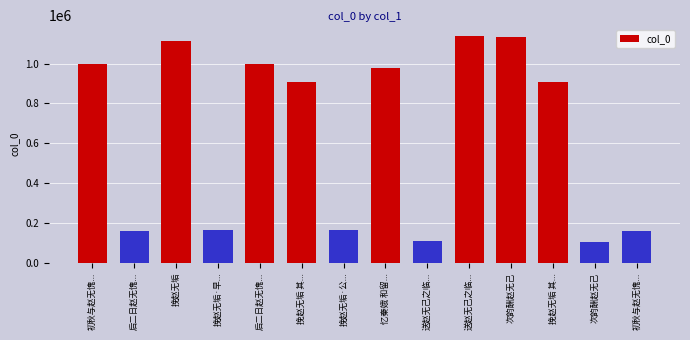

Are the bars horizontal?

No